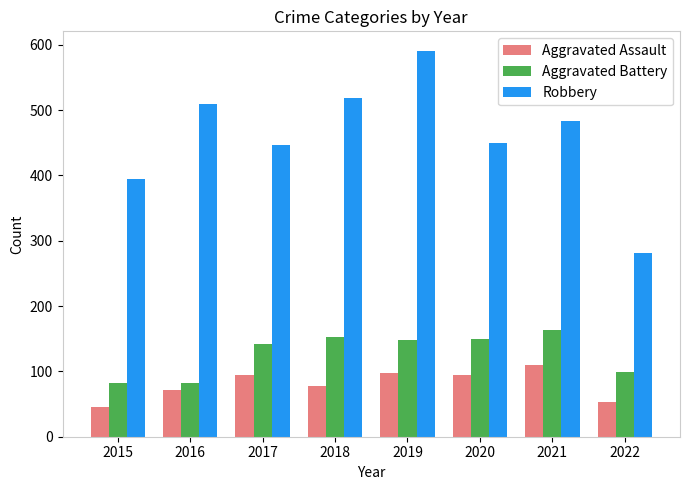

Rank the series by their maximum value, from lowest to highest.

Aggravated Assault, Aggravated Battery, Robbery